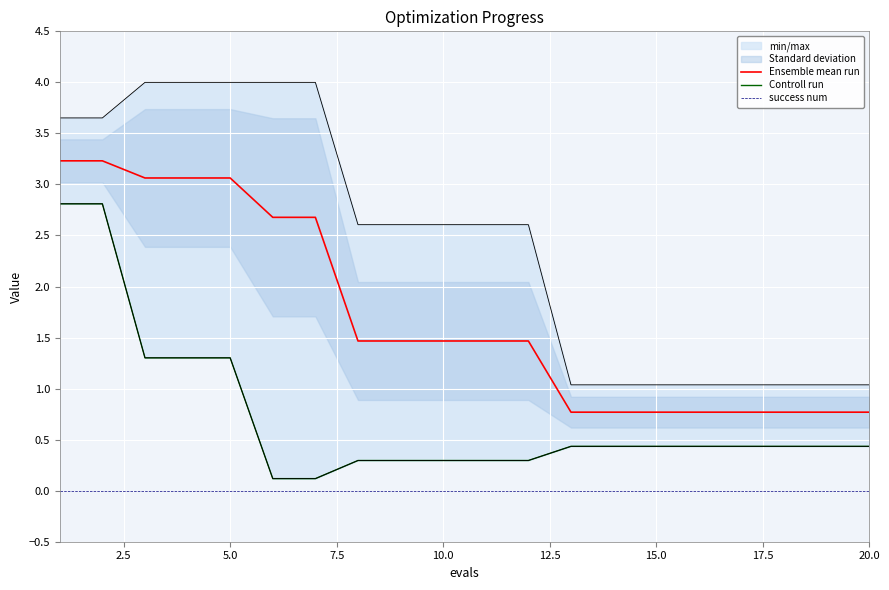

Reading right to left, extract all data points from this chart.

Ensemble mean run: 0.8	0.8	0.8	0.8	0.8	0.8	0.8	0.8	1.5	1.5	1.5	1.5	1.5	2.7	2.7	3.1	3.1	3.1	3.2	3.2
Controll run: 0.4	0.4	0.4	0.4	0.4	0.4	0.4	0.4	0.3	0.3	0.3	0.3	0.3	0.1	0.1	1.3	1.3	1.3	2.8	2.8
success num: 0.0	0.0	0.0	0.0	0.0	0.0	0.0	0.0	0.0	0.0	0.0	0.0	0.0	0.0	0.0	0.0	0.0	0.0	0.0	0.0